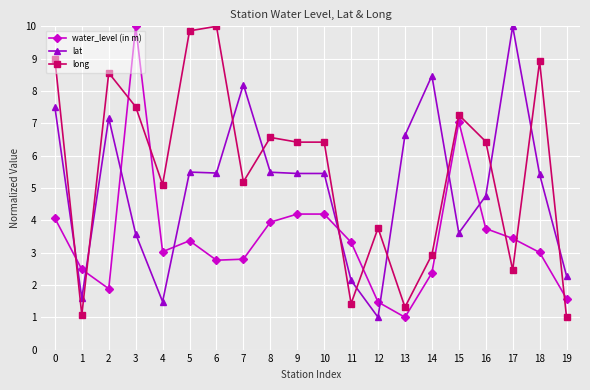

Is it true that long equals 3.8 at 12?

True